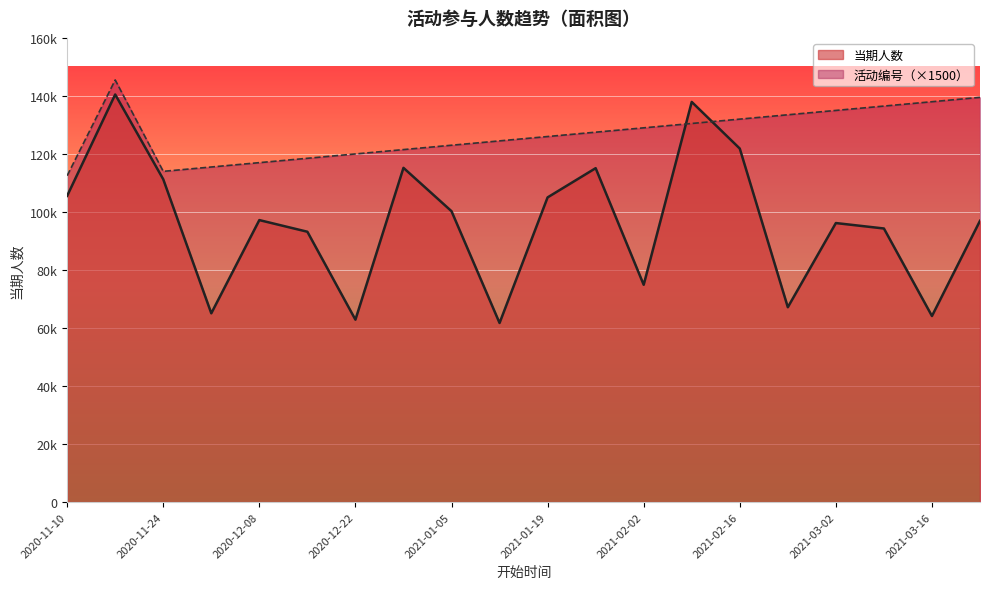

The value of 活动编号 at 2021-02-09 is 65685. True or false?

False